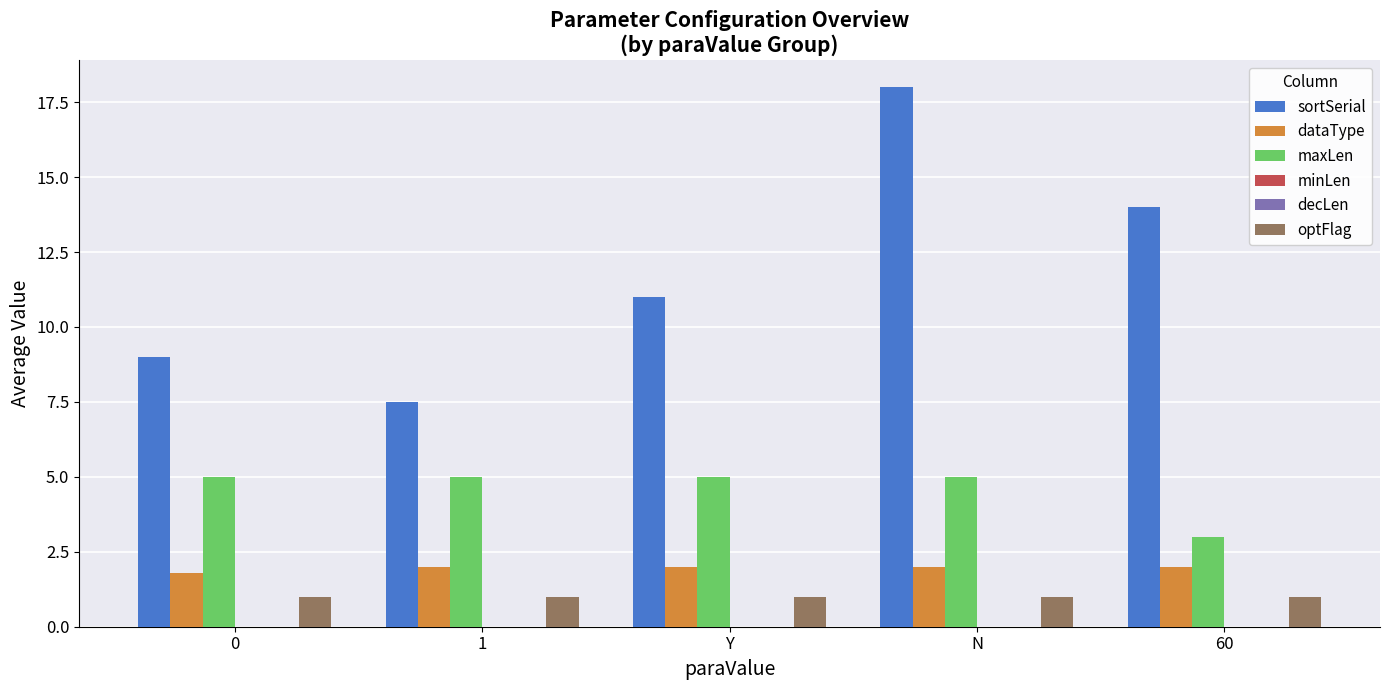

Read the maxLen value at 0.

5.0